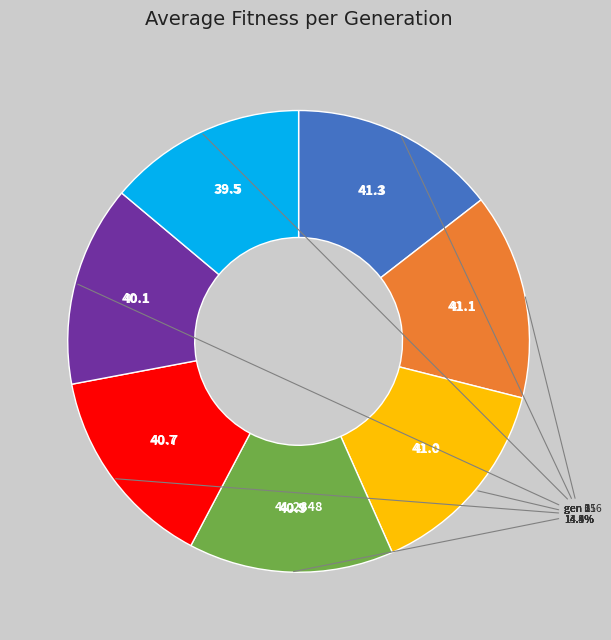

Is there a majority slice in this chart?

No